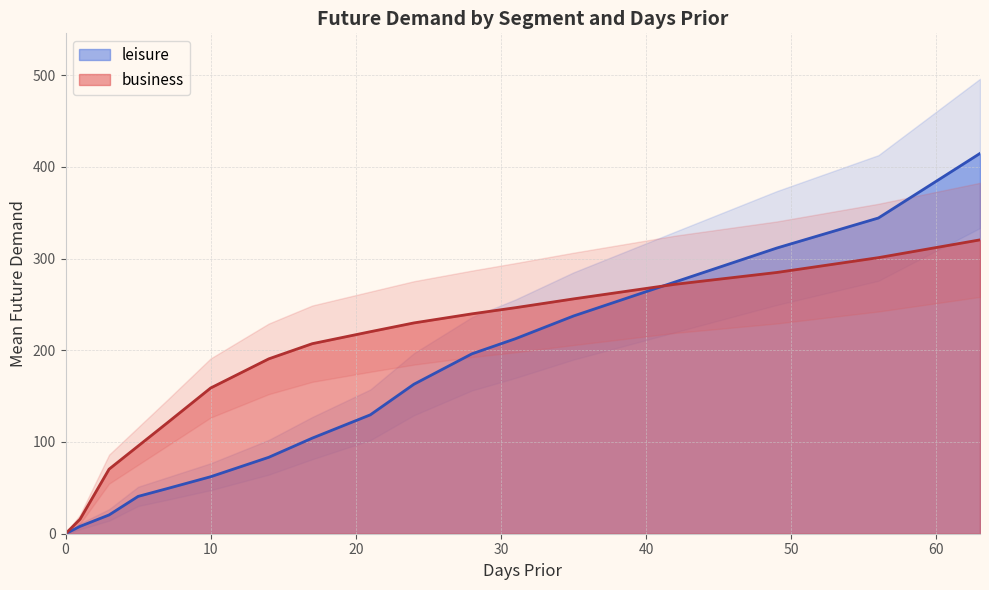

How many intersections are there between business and leisure?

1